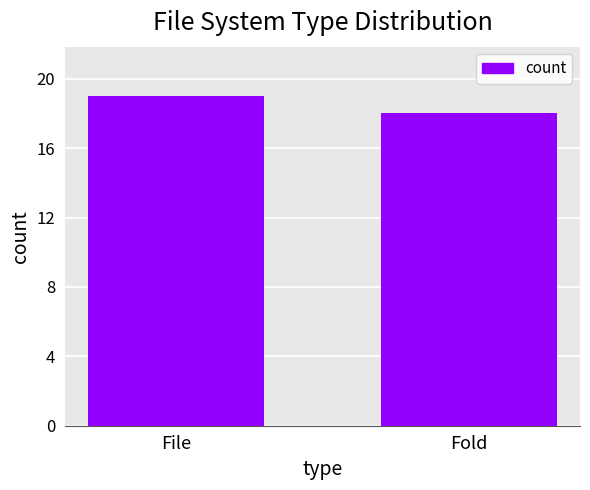

What is the label of the 2nd bar from the left?

Fold